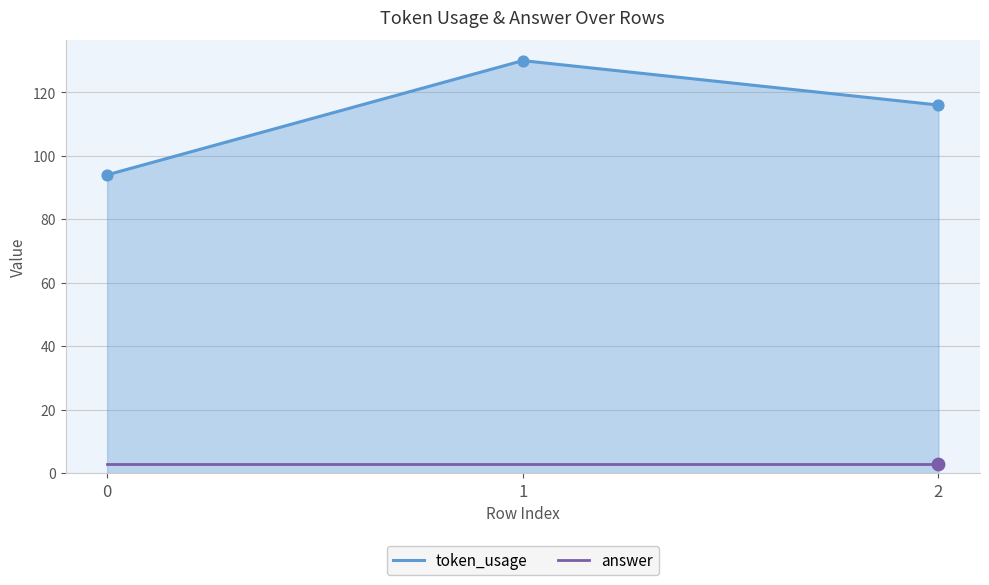

At which category is the sum across all series the highest?

1